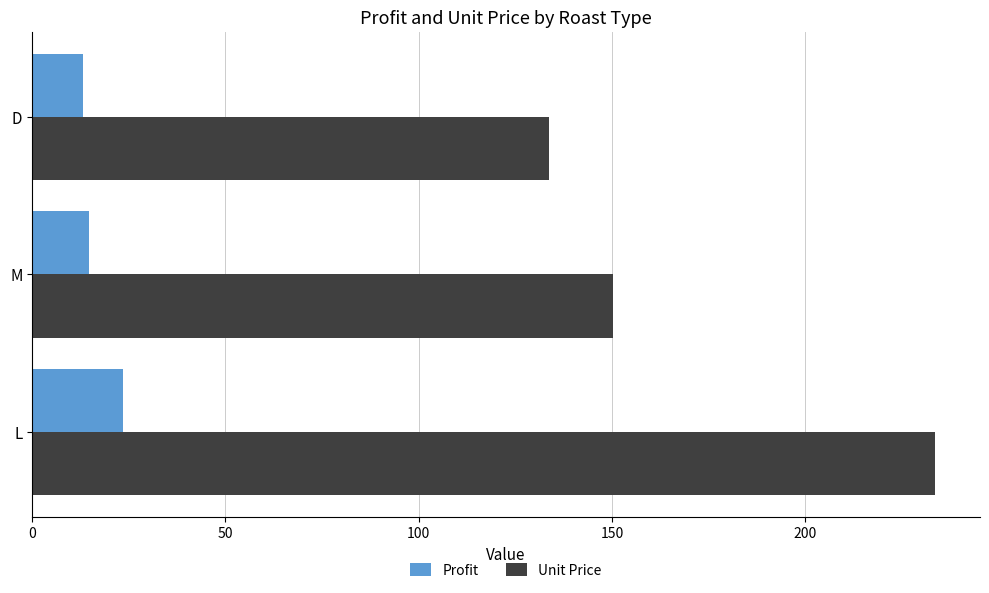

Which category has the lowest value in the Unit Price series?

D